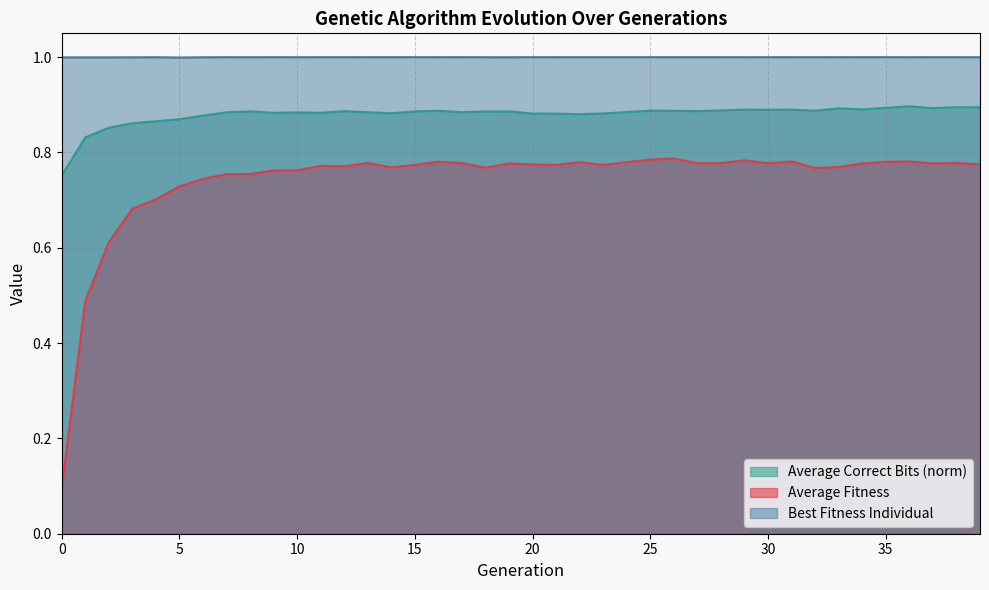

At which category is the sum across all series the highest?

36